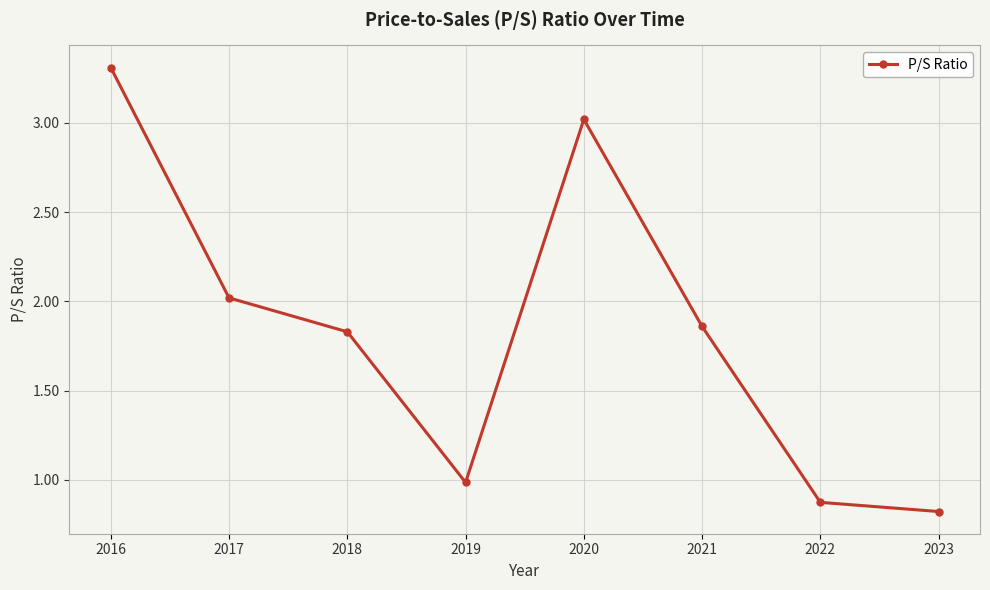

Between 2020 and 2023, which is larger?

2020